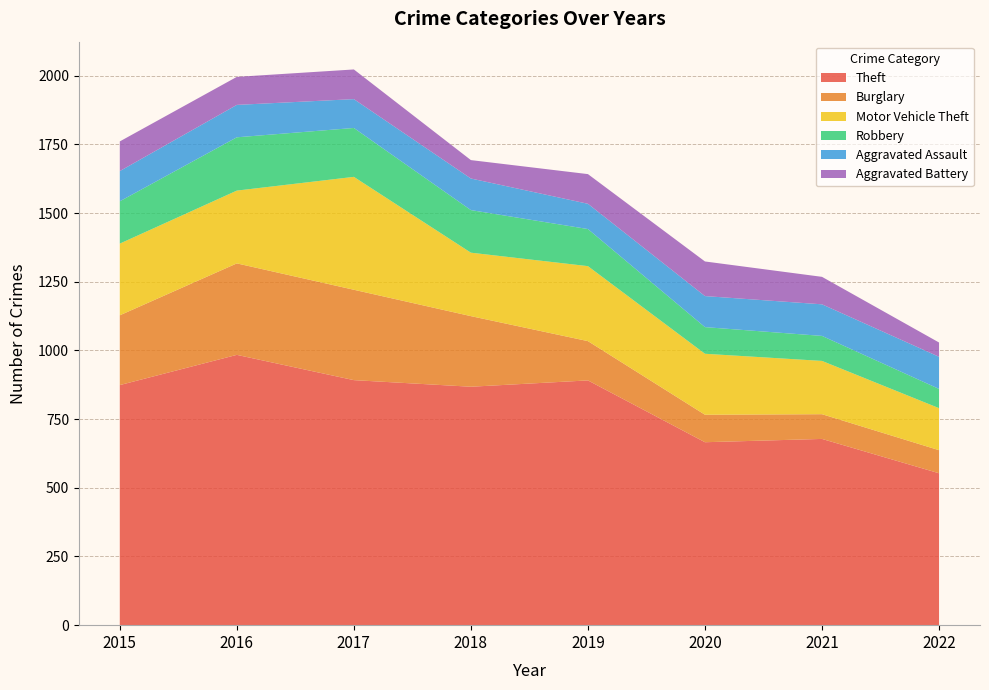

Reading right to left, extract all data points from this chart.

Theft: 2022=553	2021=678	2020=666	2019=891	2018=868	2017=892	2016=984	2015=874
Burglary: 2022=84	2021=90	2020=100	2019=143	2018=257	2017=329	2016=333	2015=254
Motor Vehicle Theft: 2022=153	2021=194	2020=222	2019=273	2018=231	2017=411	2016=265	2015=261
Robbery: 2022=70	2021=91	2020=97	2019=135	2018=155	2017=178	2016=194	2015=154
Aggravated Assault: 2022=117	2021=115	2020=113	2019=92	2018=115	2017=105	2016=118	2015=110
Aggravated Battery: 2022=52	2021=100	2020=126	2019=108	2018=67	2017=108	2016=102	2015=108